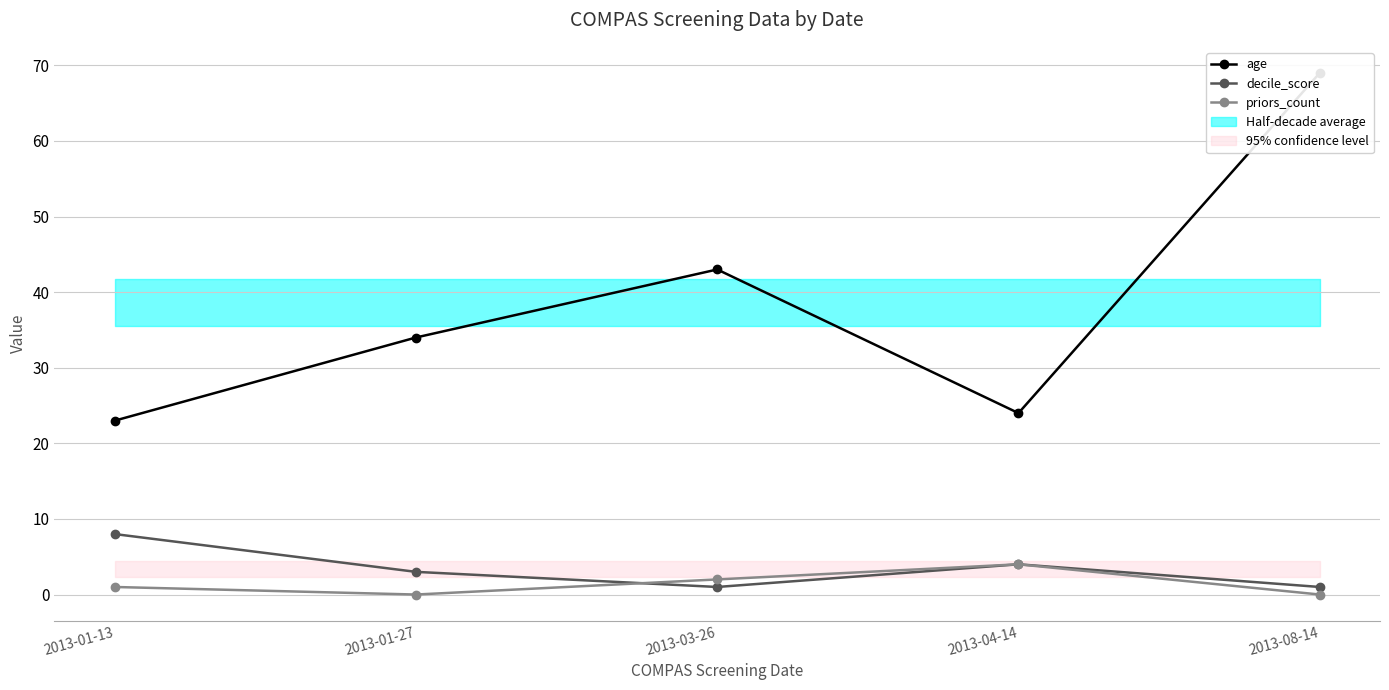

Which series has the largest total across all categories?

age